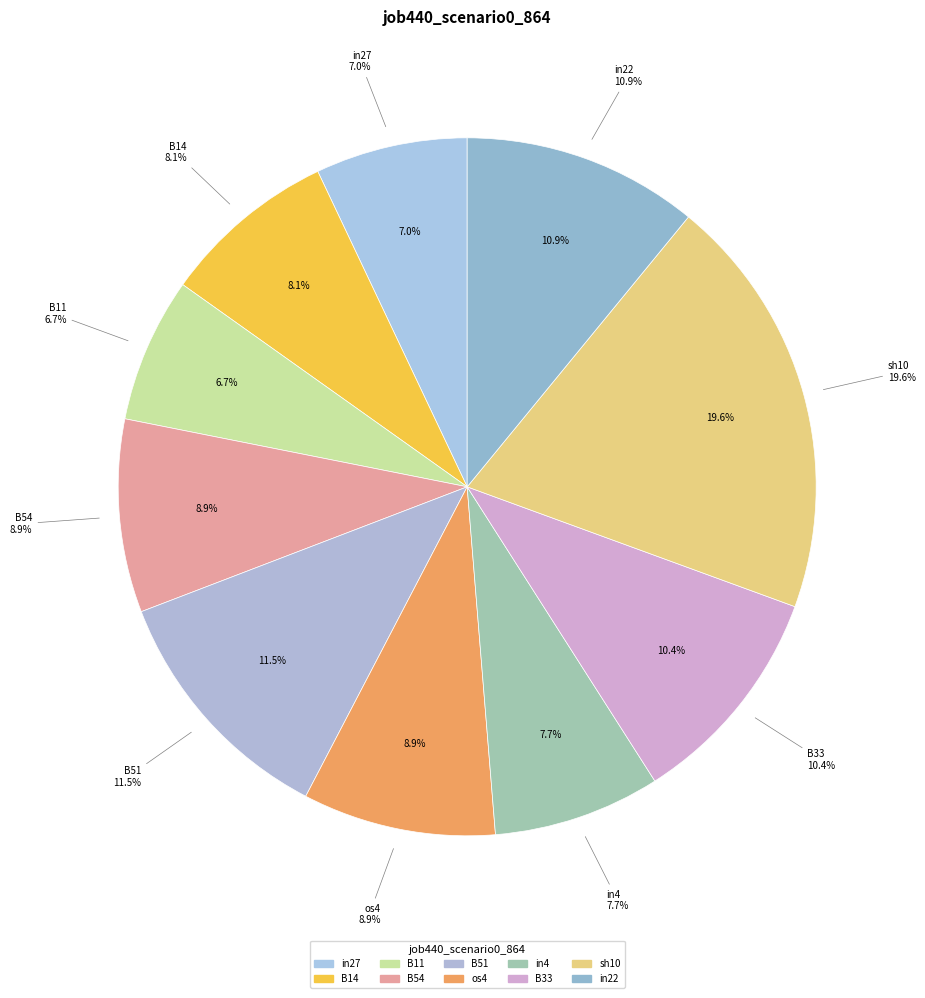

Which slice is the smallest?

B11